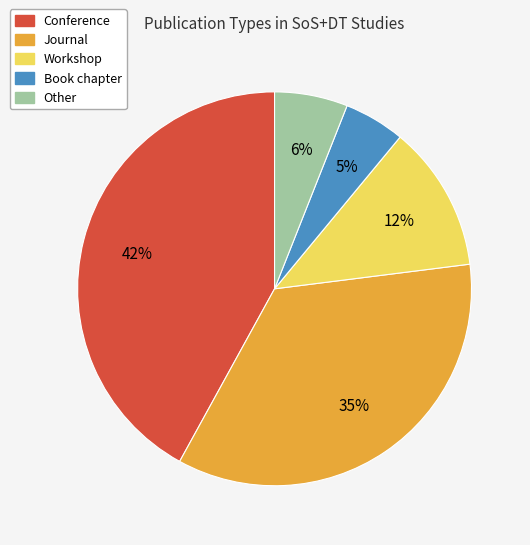

Rank the categories by value from highest to lowest.

Conference, Journal, Workshop, Other, Book chapter